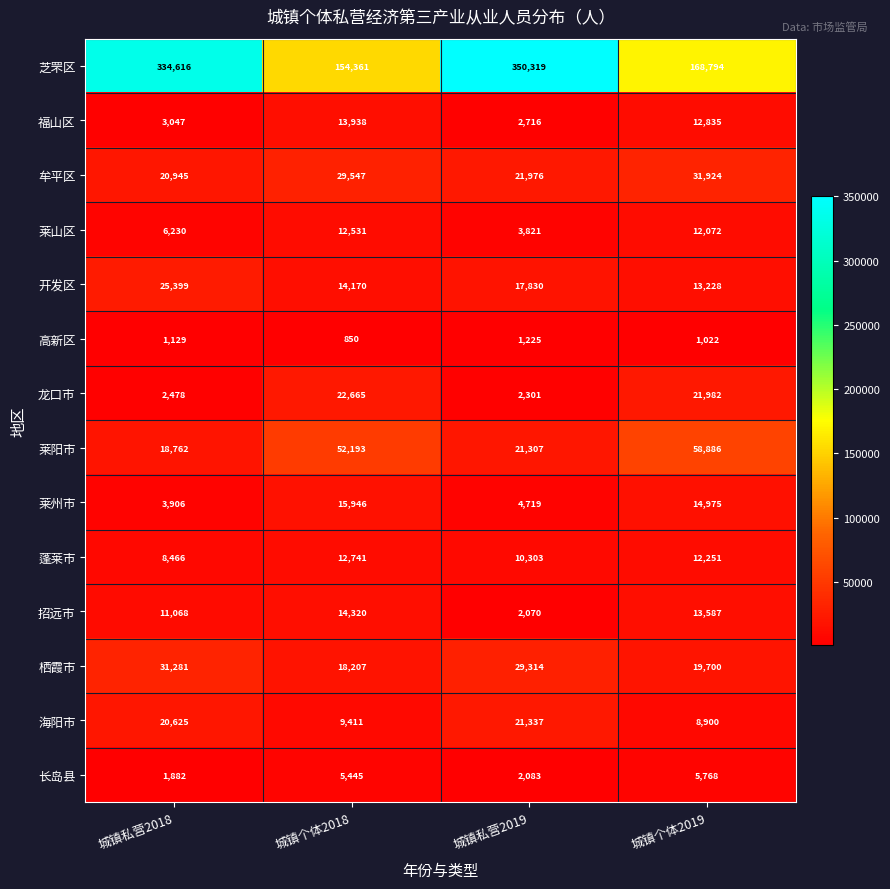

What is the approximate value of 开发区 at 城镇个体2018, to the nearest 100?

14200